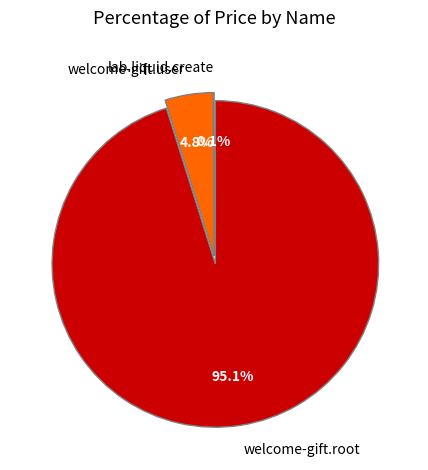

Approximately how many times larger is the value at welcome-gift.user compared to welcome-gift.root?

0.1